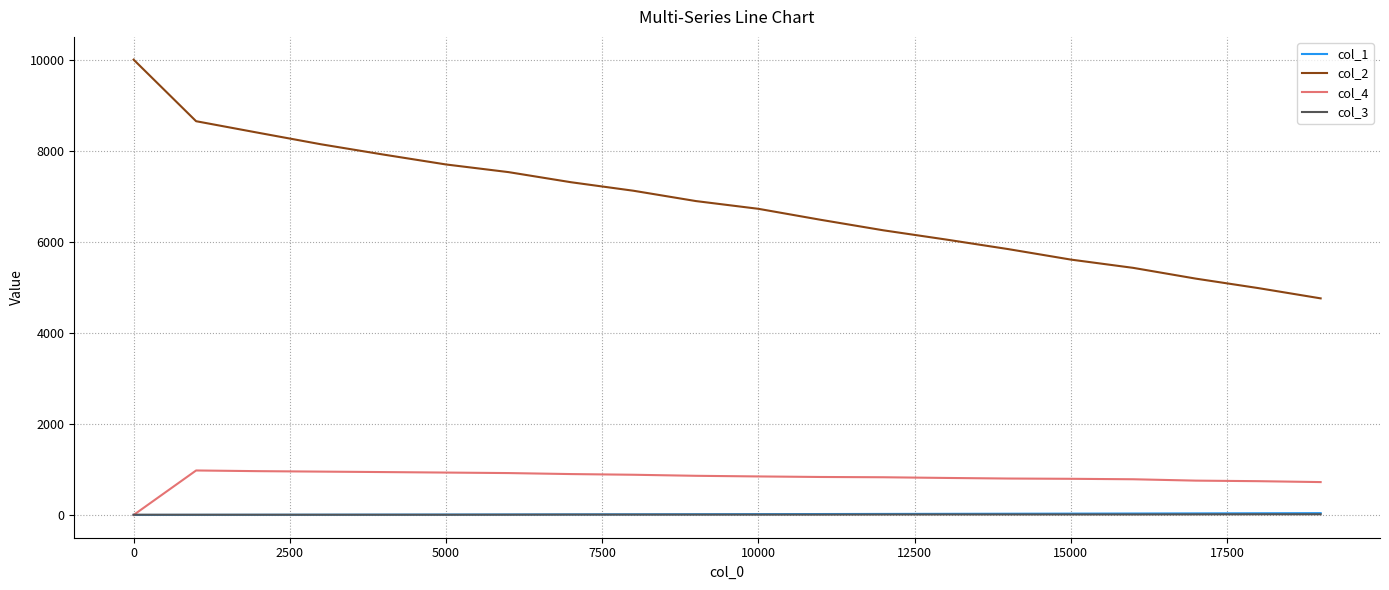

What are all the series names shown in the legend?

col_1, col_2, col_4, col_3